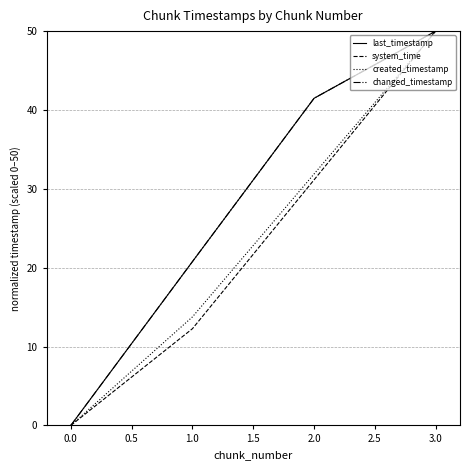

Does the chart have visible grid lines?

Yes